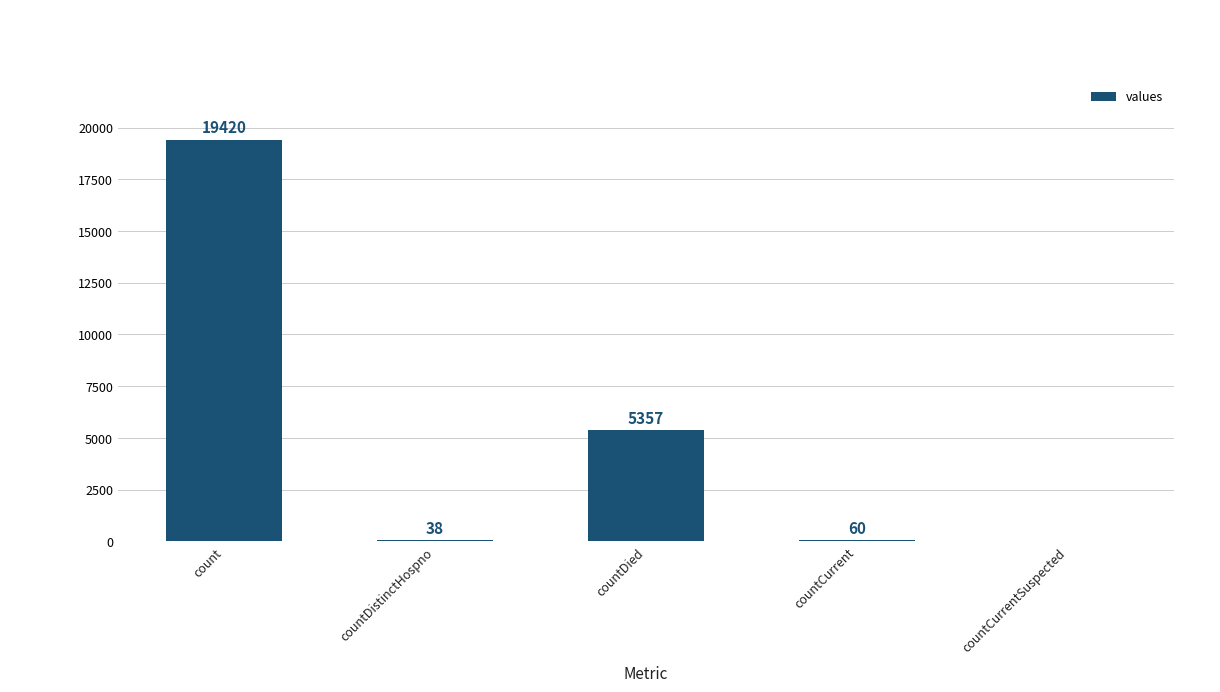

What is the sum of all values?

24875